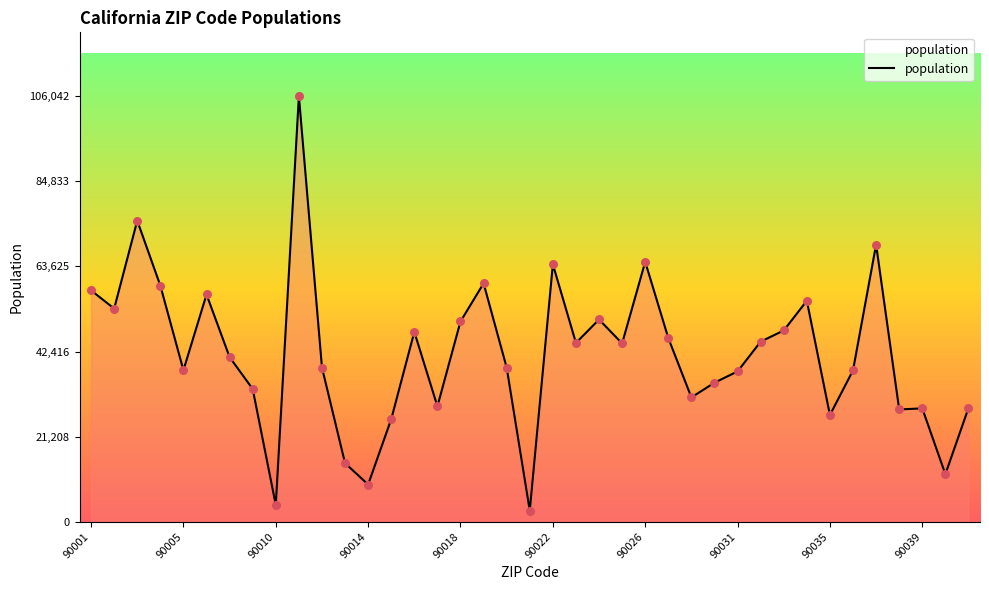

What is the maximum value shown in the chart?

106042